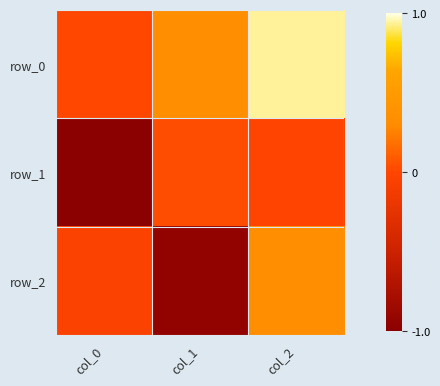

What is the difference between the maximum and minimum values in the row_1 series?

1.0